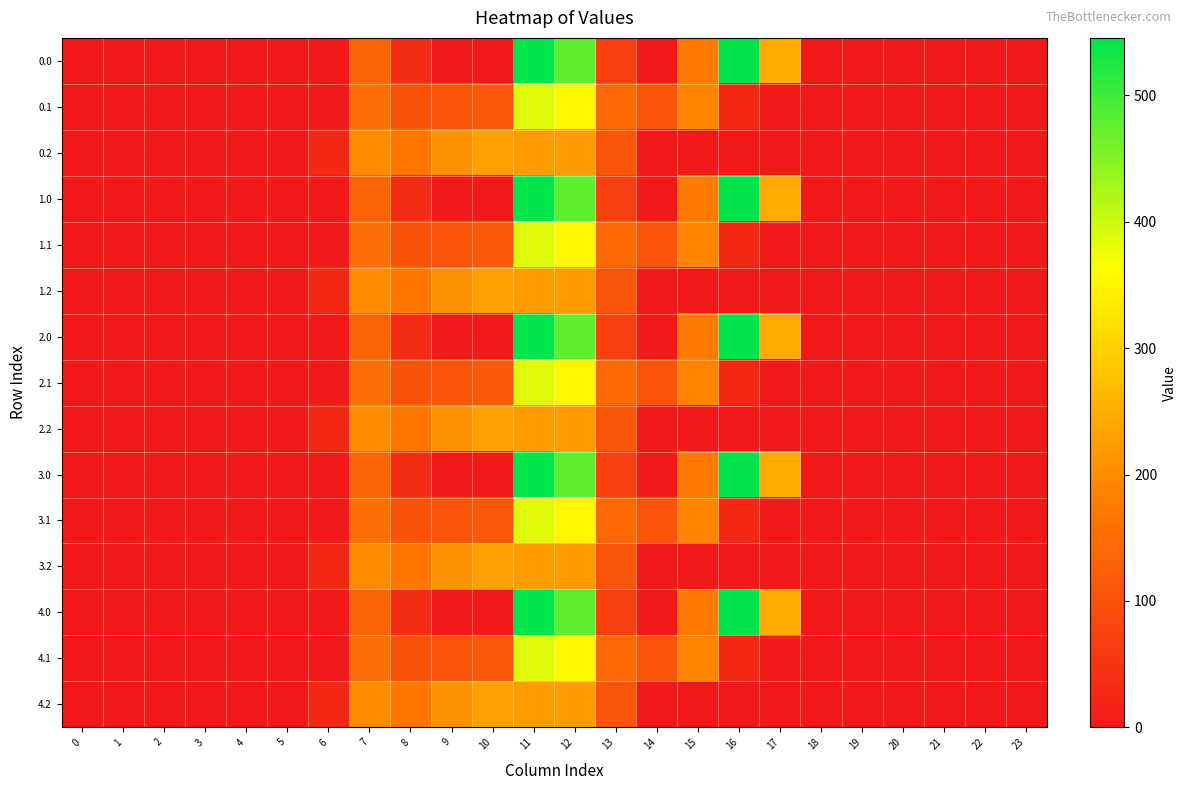

Reading left to right, transcribe all the data shown in this chart.

0.0: 0=0.0	1=0.0	2=0.0	3=0.0	4=0.0	5=0.0	6=0.0	7=134.3	8=35.0	9=0.0	10=0.0	11=544.3	12=477.2	13=70.2	14=0.3	15=172.8	16=545.4	17=243.5	18=0.0	19=0.0	20=0.0	21=0.0	22=0.0	23=0.0
0.1: 0=0.0	1=0.0	2=0.0	3=0.0	4=0.0	5=0.0	6=0.0	7=153.2	8=102.3	9=104.8	10=114.0	11=384.7	12=350.8	13=141.2	14=105.5	15=190.4	16=26.8	17=0.0	18=0.0	19=0.0	20=0.0	21=0.0	22=0.0	23=0.0
0.2: 0=0.0	1=0.0	2=0.0	3=0.0	4=0.0	5=0.0	6=29.3	7=199.0	8=169.5	9=209.6	10=228.0	11=225.2	12=224.3	13=107.8	14=0.0	15=0.0	16=0.0	17=0.0	18=0.0	19=0.0	20=0.0	21=0.0	22=0.0	23=0.0
1.0: 0=0.0	1=0.0	2=0.0	3=0.0	4=0.0	5=0.0	6=0.0	7=134.3	8=35.0	9=0.0	10=0.0	11=544.3	12=477.2	13=70.2	14=0.3	15=172.8	16=545.4	17=243.5	18=0.0	19=0.0	20=0.0	21=0.0	22=0.0	23=0.0
1.1: 0=0.0	1=0.0	2=0.0	3=0.0	4=0.0	5=0.0	6=0.0	7=153.2	8=102.3	9=104.8	10=114.0	11=384.7	12=350.8	13=141.2	14=105.5	15=190.4	16=26.8	17=0.0	18=0.0	19=0.0	20=0.0	21=0.0	22=0.0	23=0.0
1.2: 0=0.0	1=0.0	2=0.0	3=0.0	4=0.0	5=0.0	6=29.3	7=199.0	8=169.5	9=209.6	10=228.0	11=225.2	12=224.3	13=107.8	14=0.0	15=0.0	16=0.0	17=0.0	18=0.0	19=0.0	20=0.0	21=0.0	22=0.0	23=0.0
2.0: 0=0.0	1=0.0	2=0.0	3=0.0	4=0.0	5=0.0	6=0.0	7=134.3	8=35.0	9=0.0	10=0.0	11=544.3	12=477.2	13=70.2	14=0.3	15=172.8	16=545.4	17=243.5	18=0.0	19=0.0	20=0.0	21=0.0	22=0.0	23=0.0
2.1: 0=0.0	1=0.0	2=0.0	3=0.0	4=0.0	5=0.0	6=0.0	7=153.2	8=102.3	9=104.8	10=114.0	11=384.7	12=350.8	13=141.2	14=105.5	15=190.4	16=26.8	17=0.0	18=0.0	19=0.0	20=0.0	21=0.0	22=0.0	23=0.0
2.2: 0=0.0	1=0.0	2=0.0	3=0.0	4=0.0	5=0.0	6=29.3	7=199.0	8=169.5	9=209.6	10=228.0	11=225.2	12=224.3	13=107.8	14=0.0	15=0.0	16=0.0	17=0.0	18=0.0	19=0.0	20=0.0	21=0.0	22=0.0	23=0.0
3.0: 0=0.0	1=0.0	2=0.0	3=0.0	4=0.0	5=0.0	6=0.0	7=134.3	8=35.0	9=0.0	10=0.0	11=544.3	12=477.2	13=70.2	14=0.3	15=172.8	16=545.4	17=243.5	18=0.0	19=0.0	20=0.0	21=0.0	22=0.0	23=0.0
3.1: 0=0.0	1=0.0	2=0.0	3=0.0	4=0.0	5=0.0	6=0.0	7=153.2	8=102.3	9=104.8	10=114.0	11=384.7	12=350.8	13=141.2	14=105.5	15=190.4	16=26.8	17=0.0	18=0.0	19=0.0	20=0.0	21=0.0	22=0.0	23=0.0
3.2: 0=0.0	1=0.0	2=0.0	3=0.0	4=0.0	5=0.0	6=29.3	7=199.0	8=169.5	9=209.6	10=228.0	11=225.2	12=224.3	13=107.8	14=0.0	15=0.0	16=0.0	17=0.0	18=0.0	19=0.0	20=0.0	21=0.0	22=0.0	23=0.0
4.0: 0=0.0	1=0.0	2=0.0	3=0.0	4=0.0	5=0.0	6=0.0	7=134.3	8=35.0	9=0.0	10=0.0	11=544.3	12=477.2	13=70.2	14=0.3	15=172.8	16=545.4	17=243.5	18=0.0	19=0.0	20=0.0	21=0.0	22=0.0	23=0.0
4.1: 0=0.0	1=0.0	2=0.0	3=0.0	4=0.0	5=0.0	6=0.0	7=153.2	8=102.3	9=104.8	10=114.0	11=384.7	12=350.8	13=141.2	14=105.5	15=190.4	16=26.8	17=0.0	18=0.0	19=0.0	20=0.0	21=0.0	22=0.0	23=0.0
4.2: 0=0.0	1=0.0	2=0.0	3=0.0	4=0.0	5=0.0	6=29.3	7=199.0	8=169.5	9=209.6	10=228.0	11=225.2	12=224.3	13=107.8	14=0.0	15=0.0	16=0.0	17=0.0	18=0.0	19=0.0	20=0.0	21=0.0	22=0.0	23=0.0